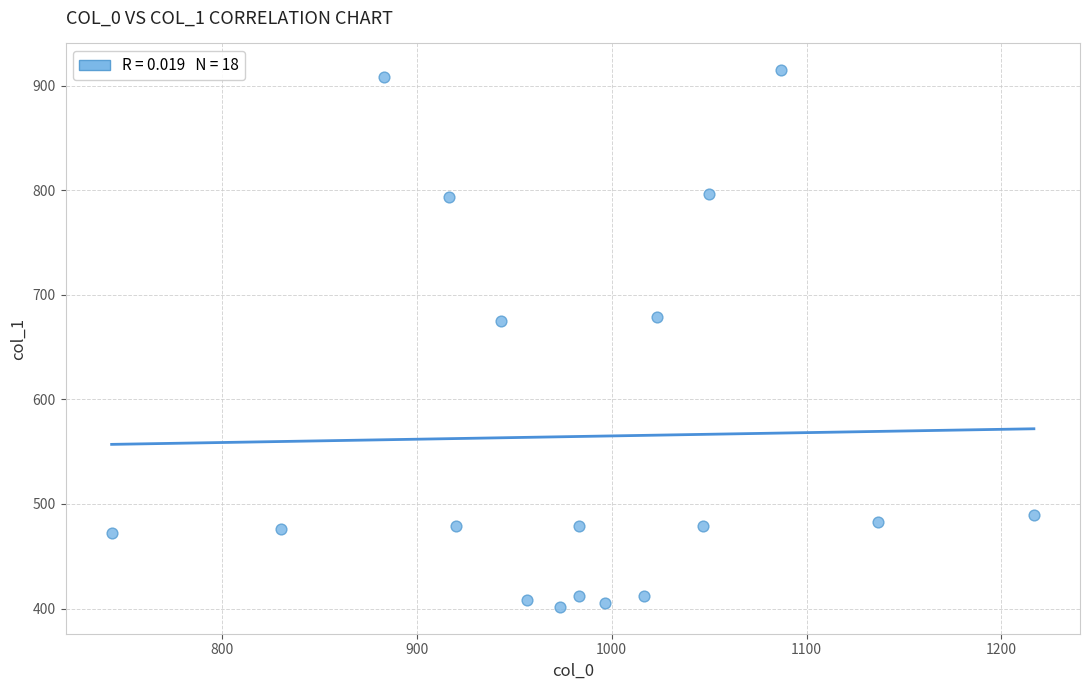

What is the range of X values (max minus min)?

473.3